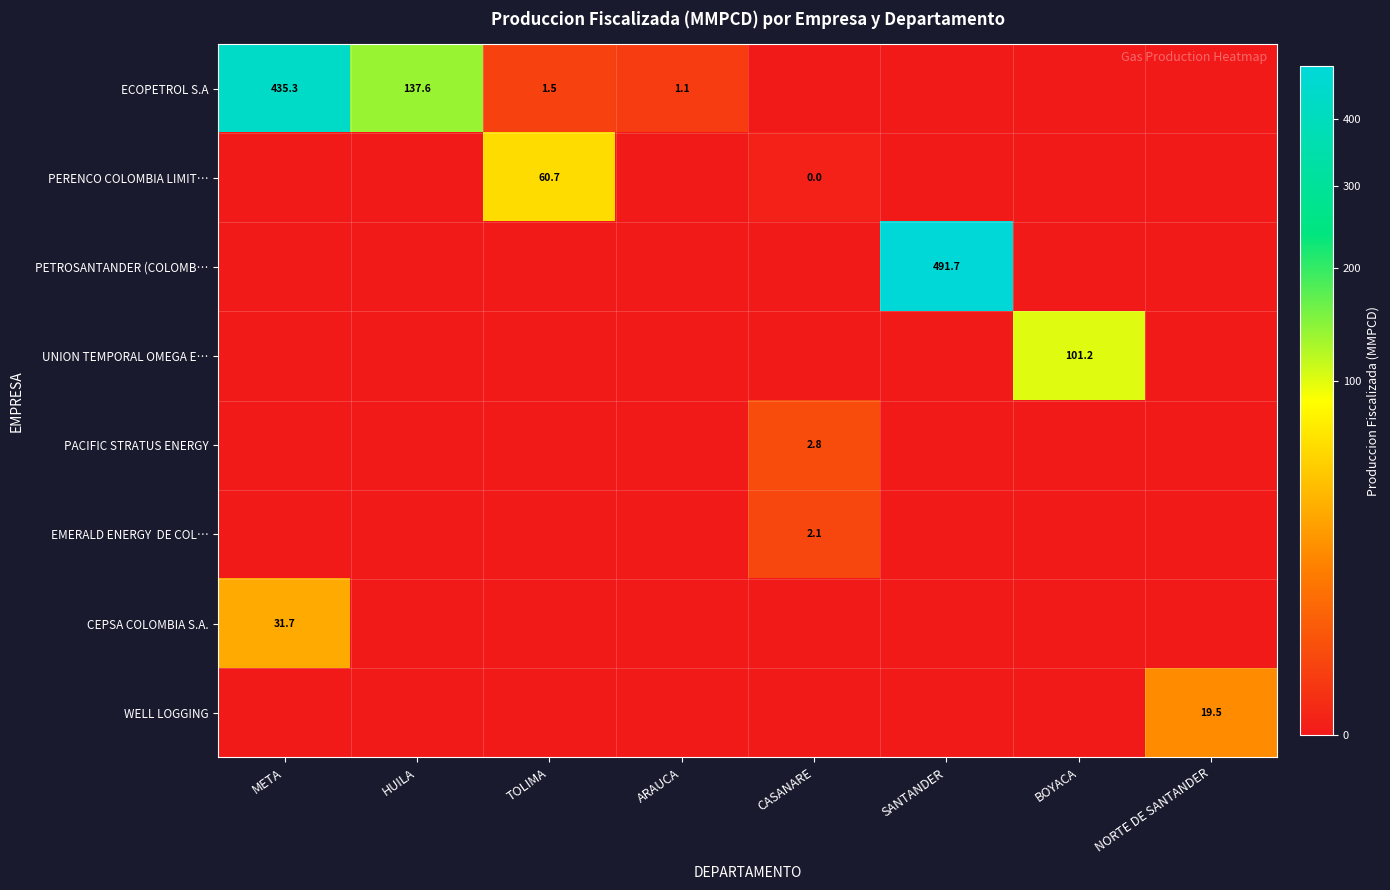

Is it true that WELL LOGGING equals 10.3 at BOYACA?

False